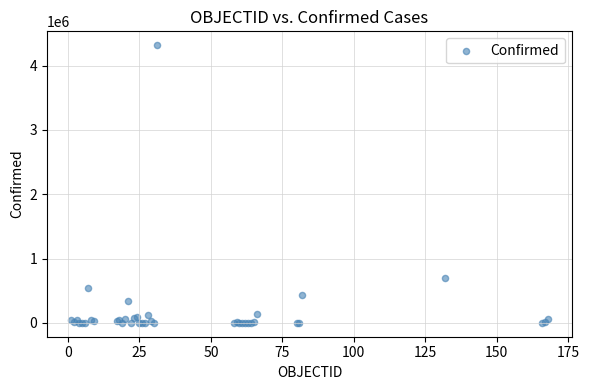

What Y value in the scatter plot is closest to 2157891?

702088